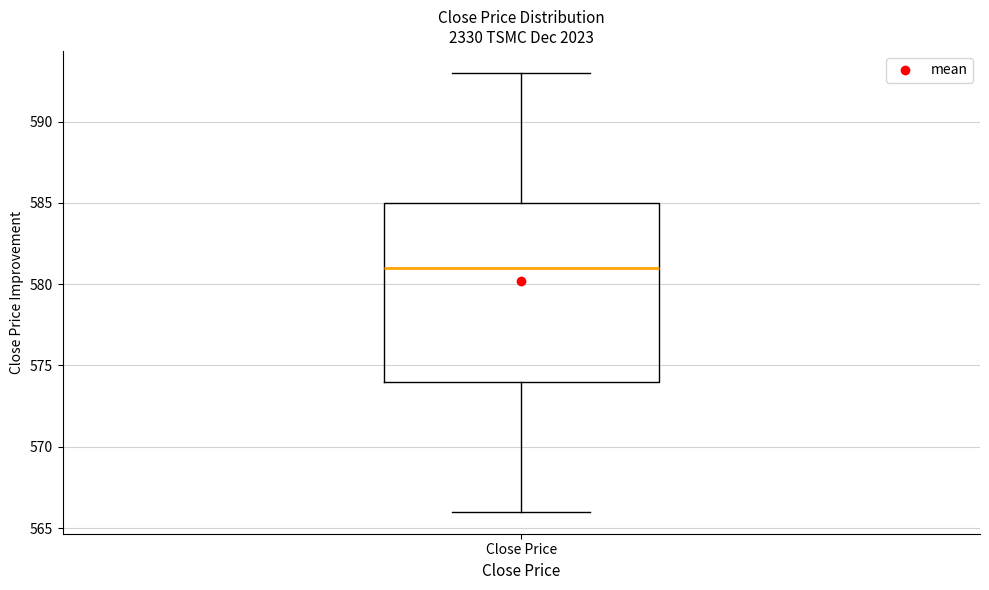

Transcribe this box plot: give where the median line is, the range the box spans, and where the two whiskers end, as read against the y-axis. The values are not printed on the chart, so give them approximately, as read against the axis.

median 581, box 574 to 585, whiskers 566 to 593